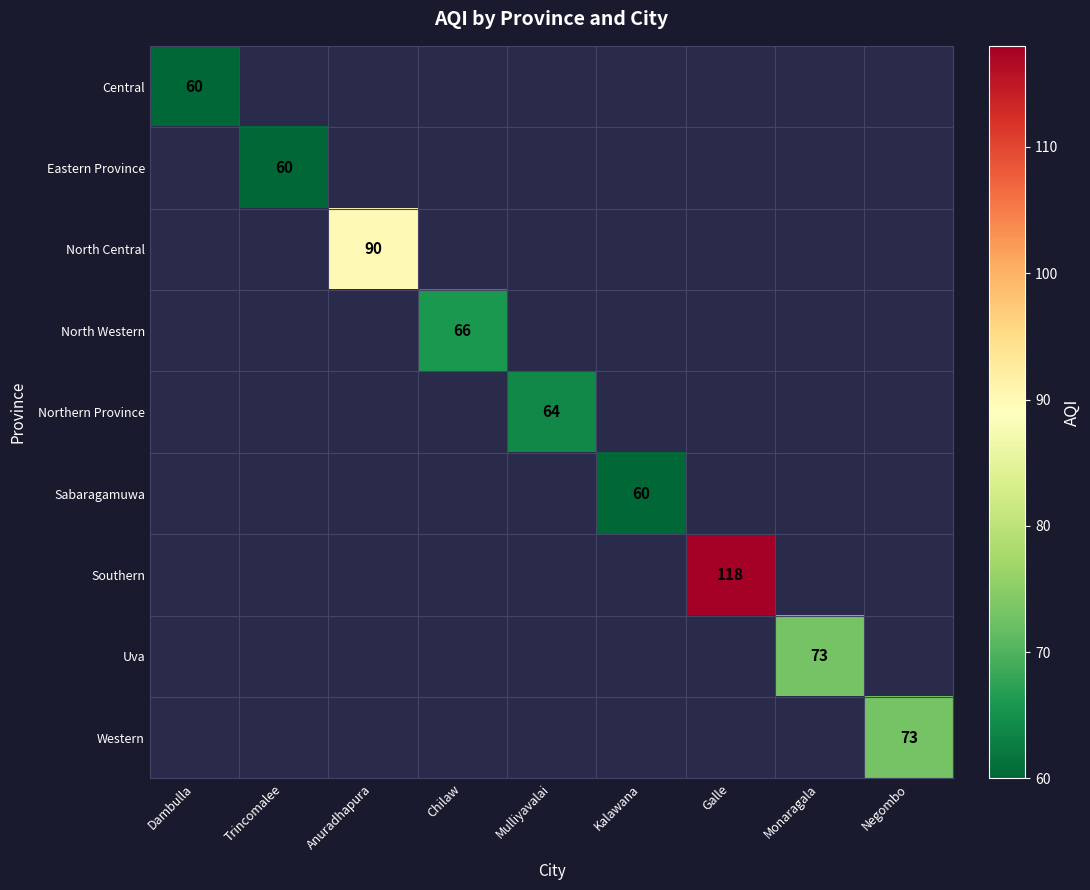

Is the value of Western at Negombo greater than the value of Northern Province at Mulliyavalai?

Yes